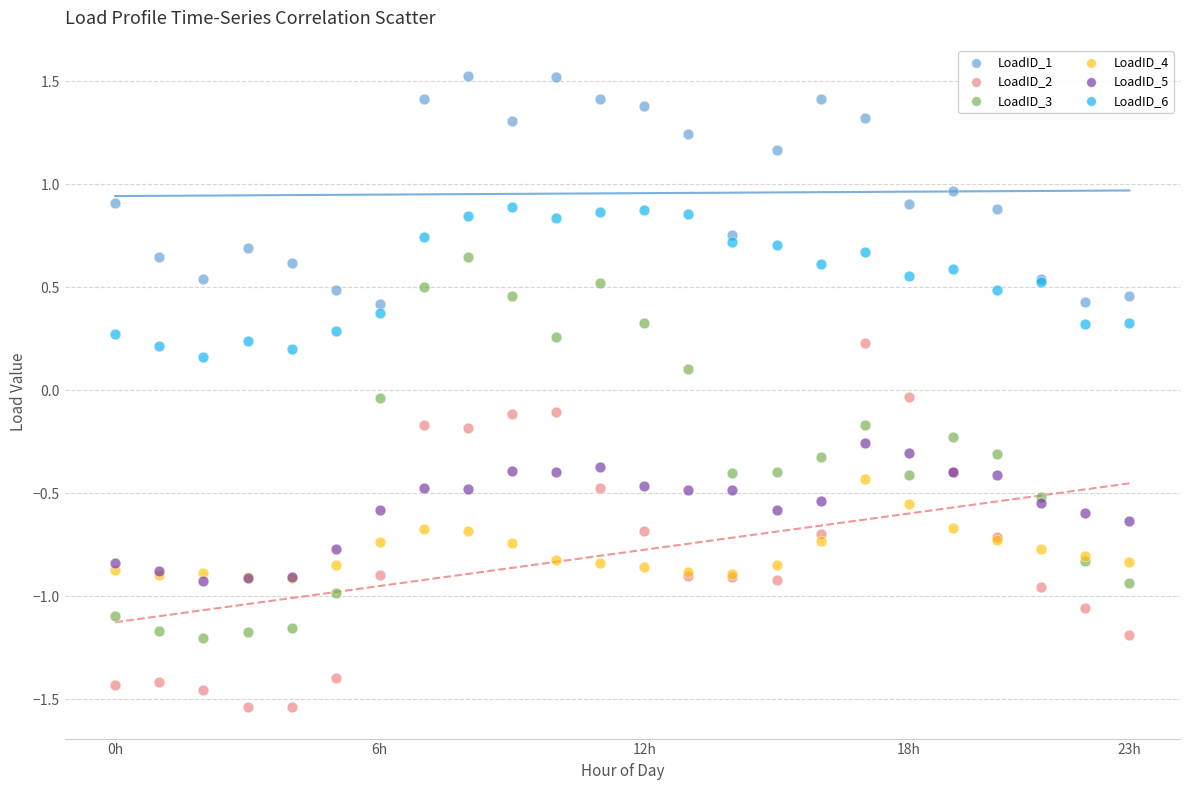

What are all the series names shown in the legend?

LoadID_1, LoadID_2, LoadID_3, LoadID_4, LoadID_5, LoadID_6